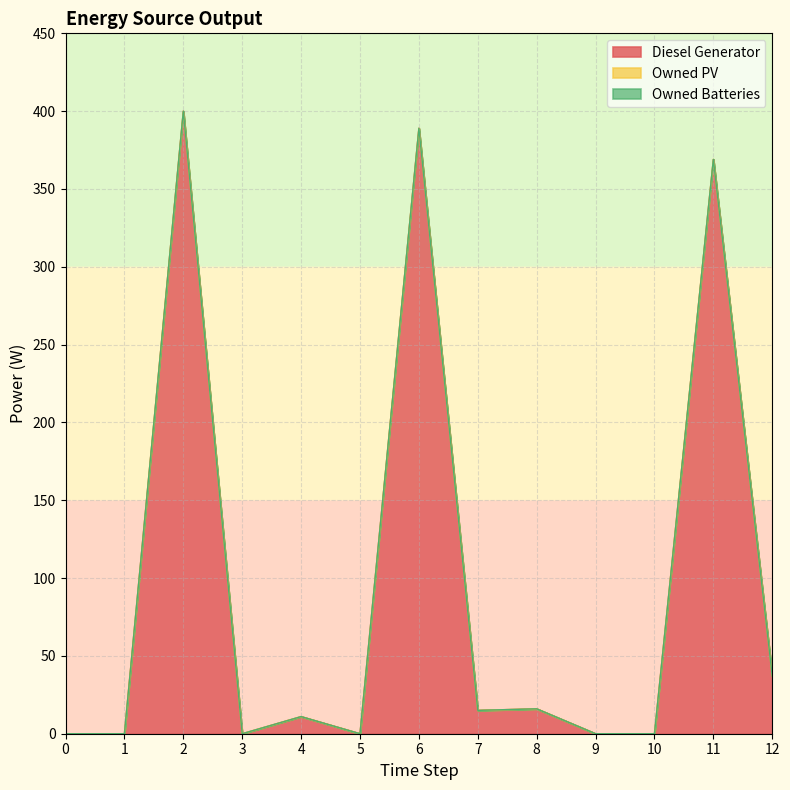

Where is the first local minimum for Diesel Generator?

3